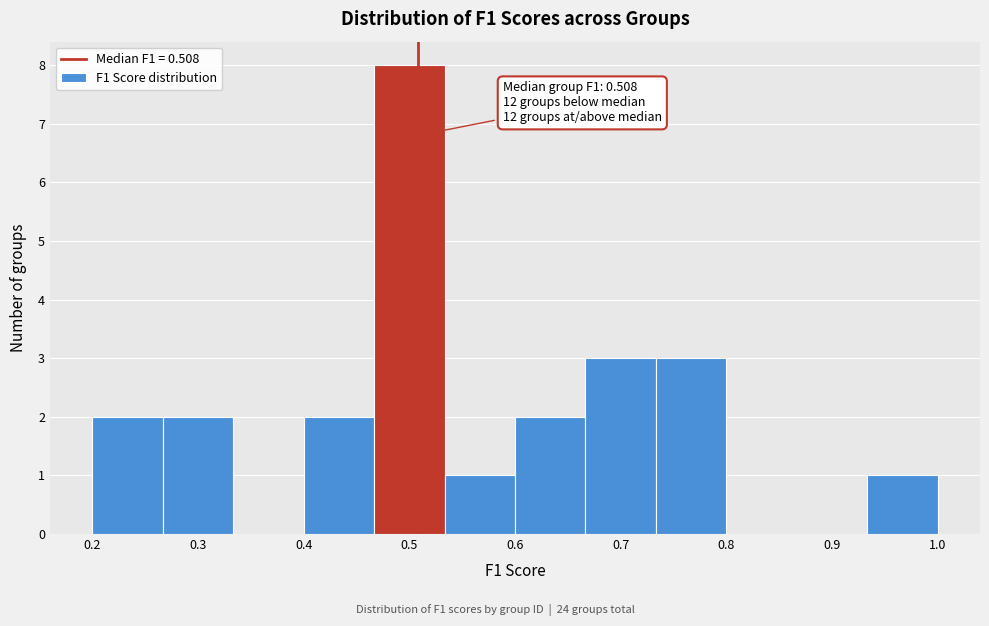

Which range on the x-axis has the tallest bar?

0.47 to 0.53